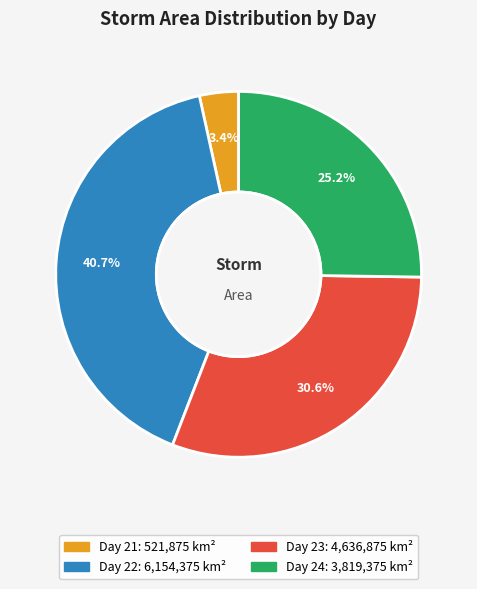

What is the smallest slice in the pie chart?

Day 21